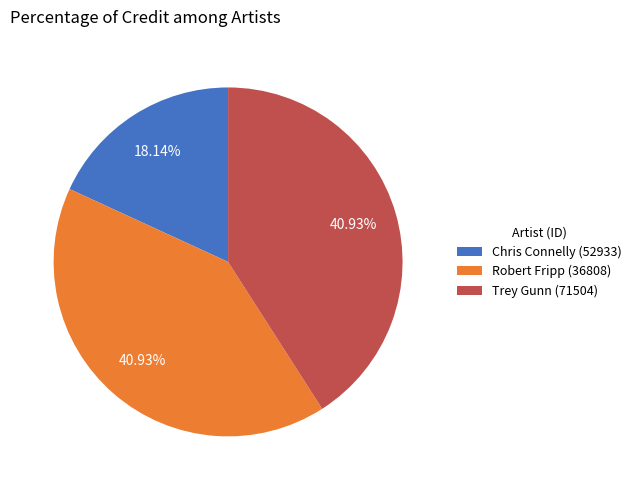

Is there a majority slice in this chart?

No